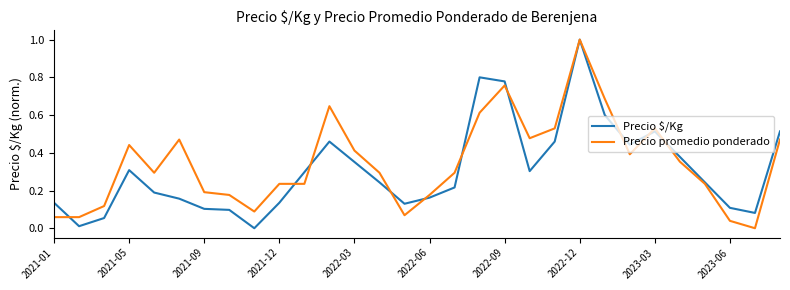

What is the highest value of the Precio promedio ponderado series?

1.0